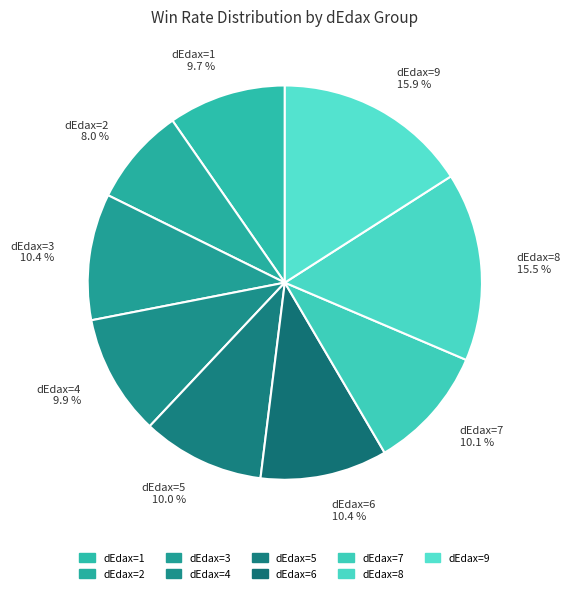

Count the number of slices in the pie.

9